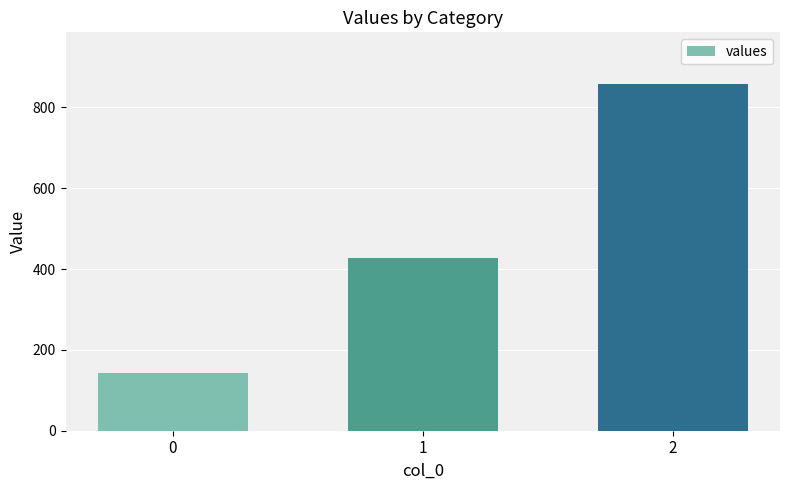

What is the difference between the second highest and minimum values?

285.7